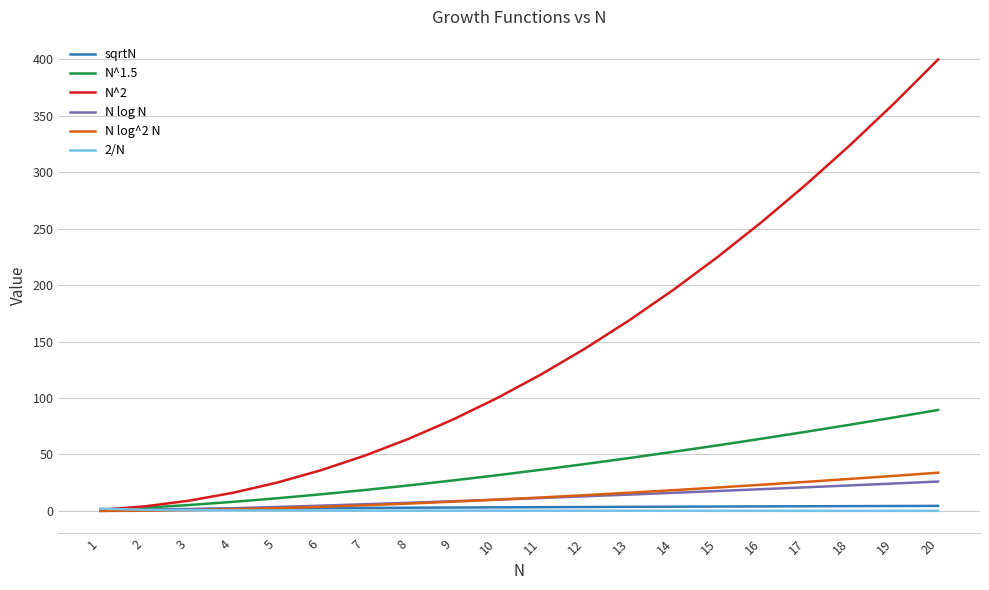

What are all the series names shown in the legend?

sqrtN, N^1.5, N^2, N log N, N log^2 N, 2/N